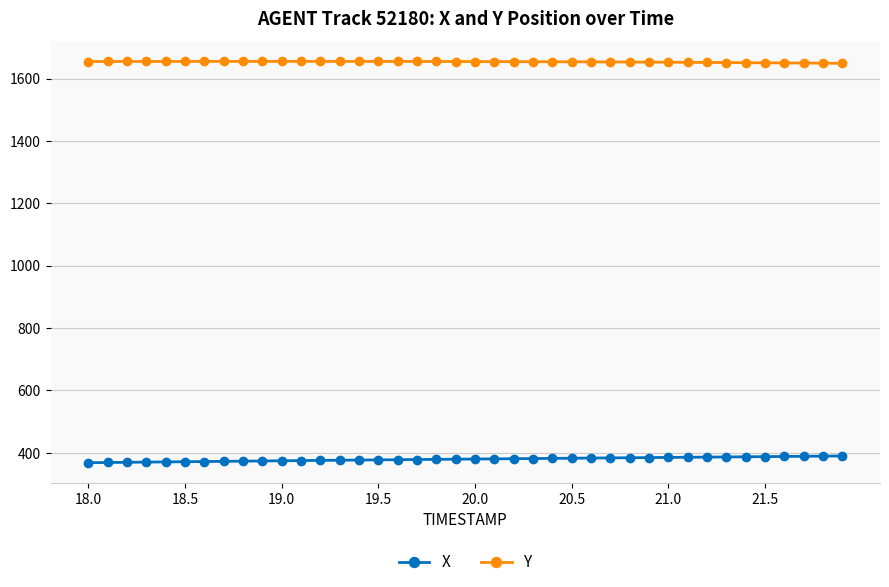

List the series in order of their peak value, lowest first.

X, Y